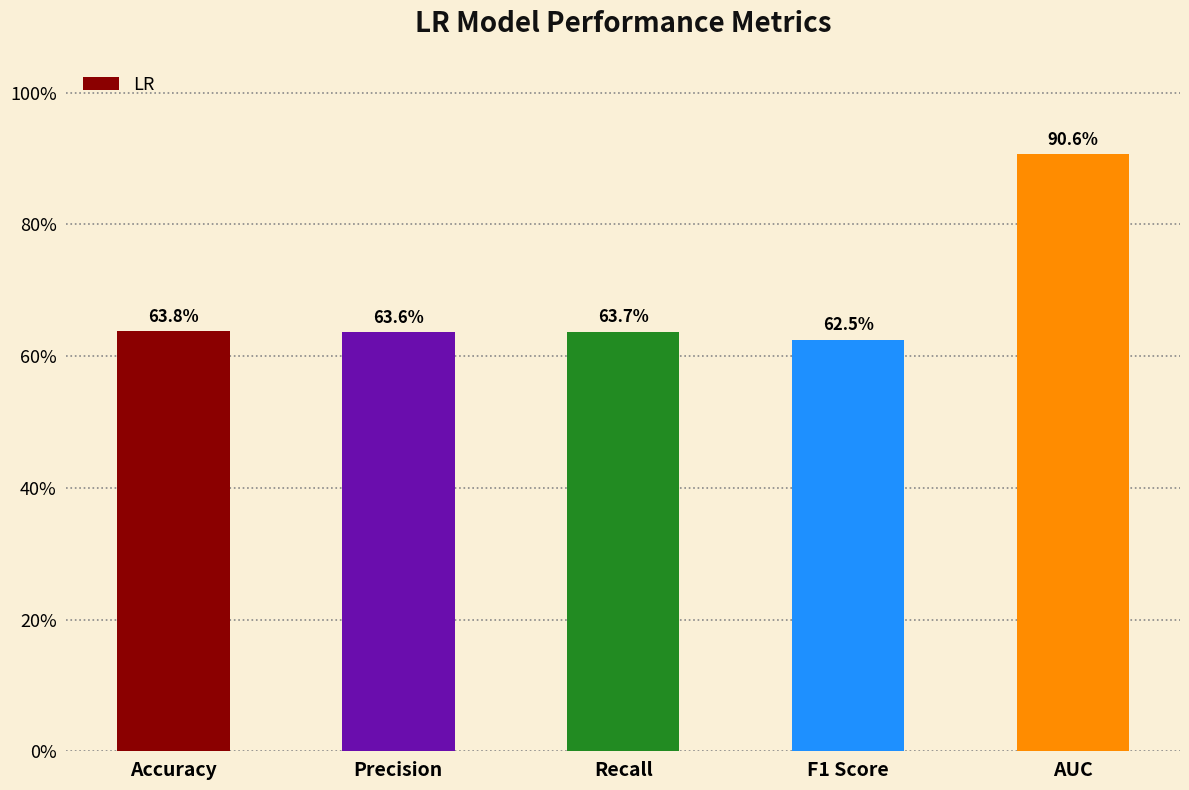

What is the change in value from Precision to AUC?

+0.3